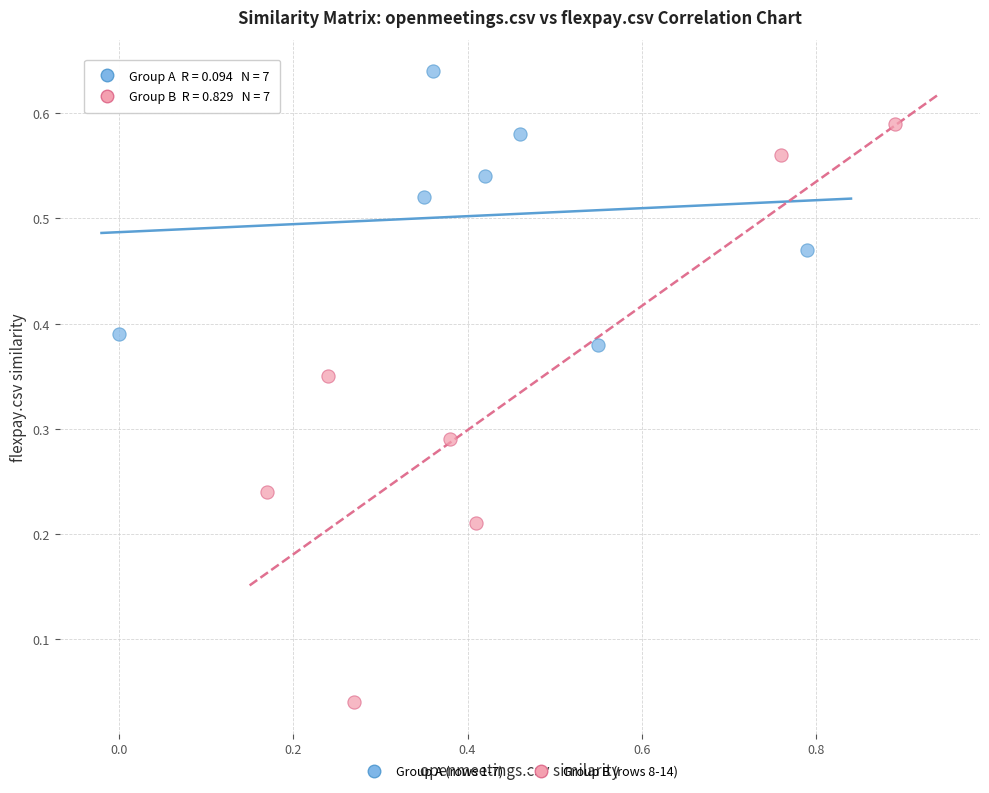

What are all the series names shown in the legend?

Group A (rows 1-7), Group B (rows 8-14)